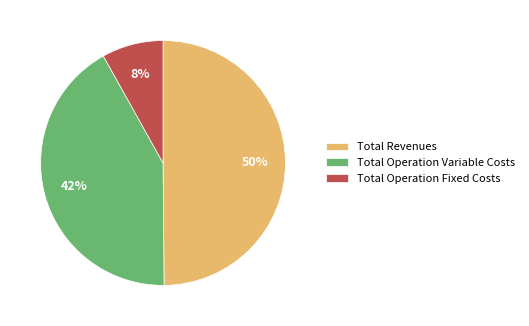

To the nearest percent, what is the average slice percentage?

33%